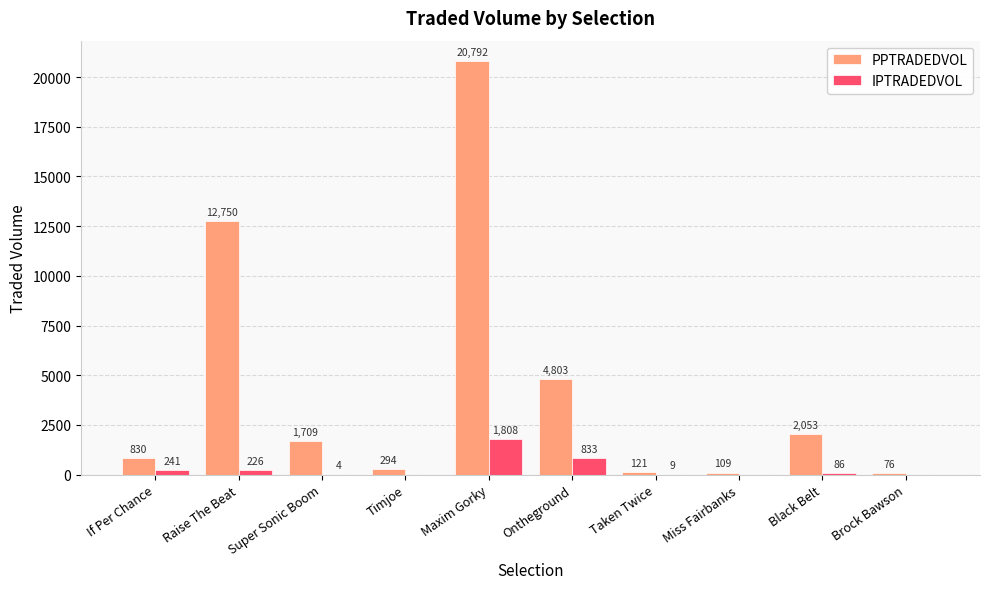

How many series are shown in this chart?

2